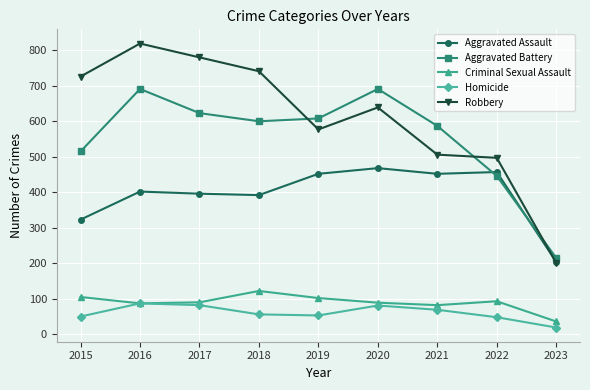

What is the sum of the Robbery values at 2019 and 2021?

1083